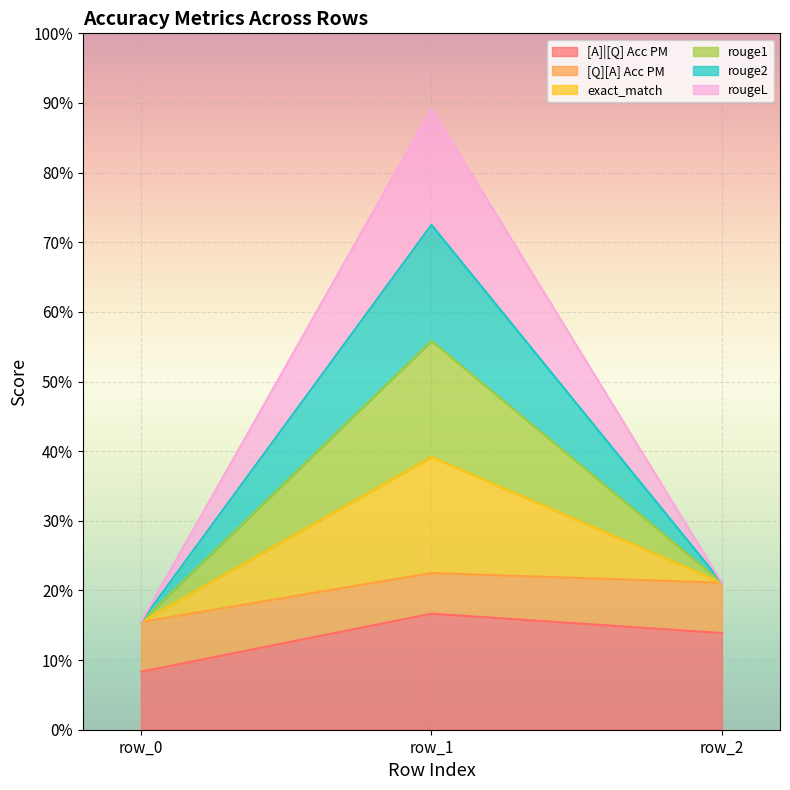

At which label is [A]|[Q] Acc PM closest to 0?

row_0